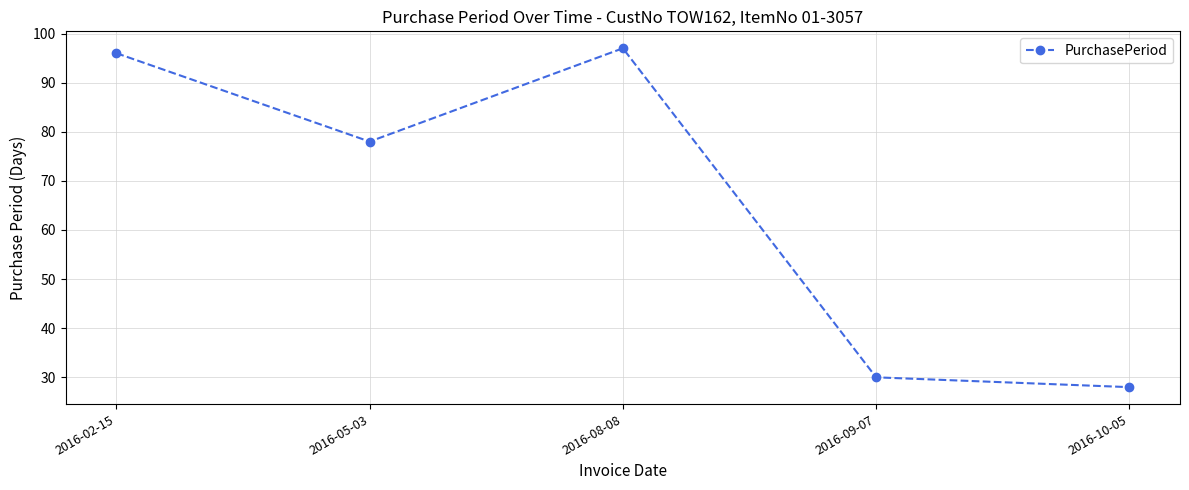

Which category has the lowest value across all series?

2016-10-05